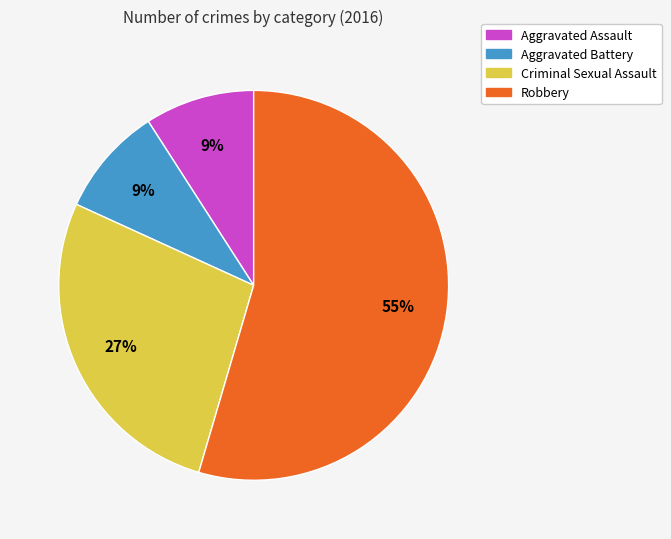

Which category has the biggest portion of the pie?

Robbery